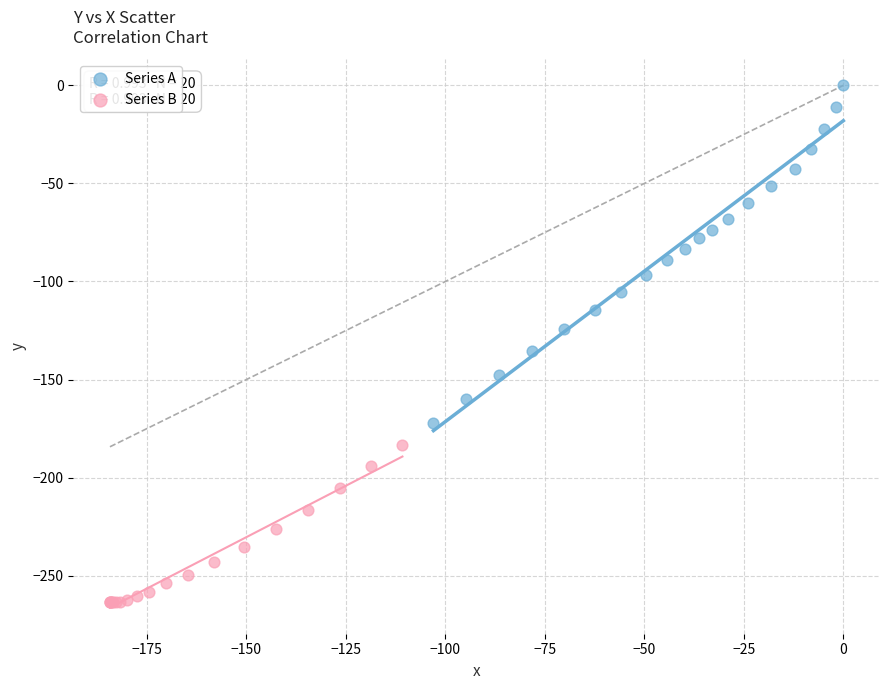

Which series contains the lowest Y value?

Series B